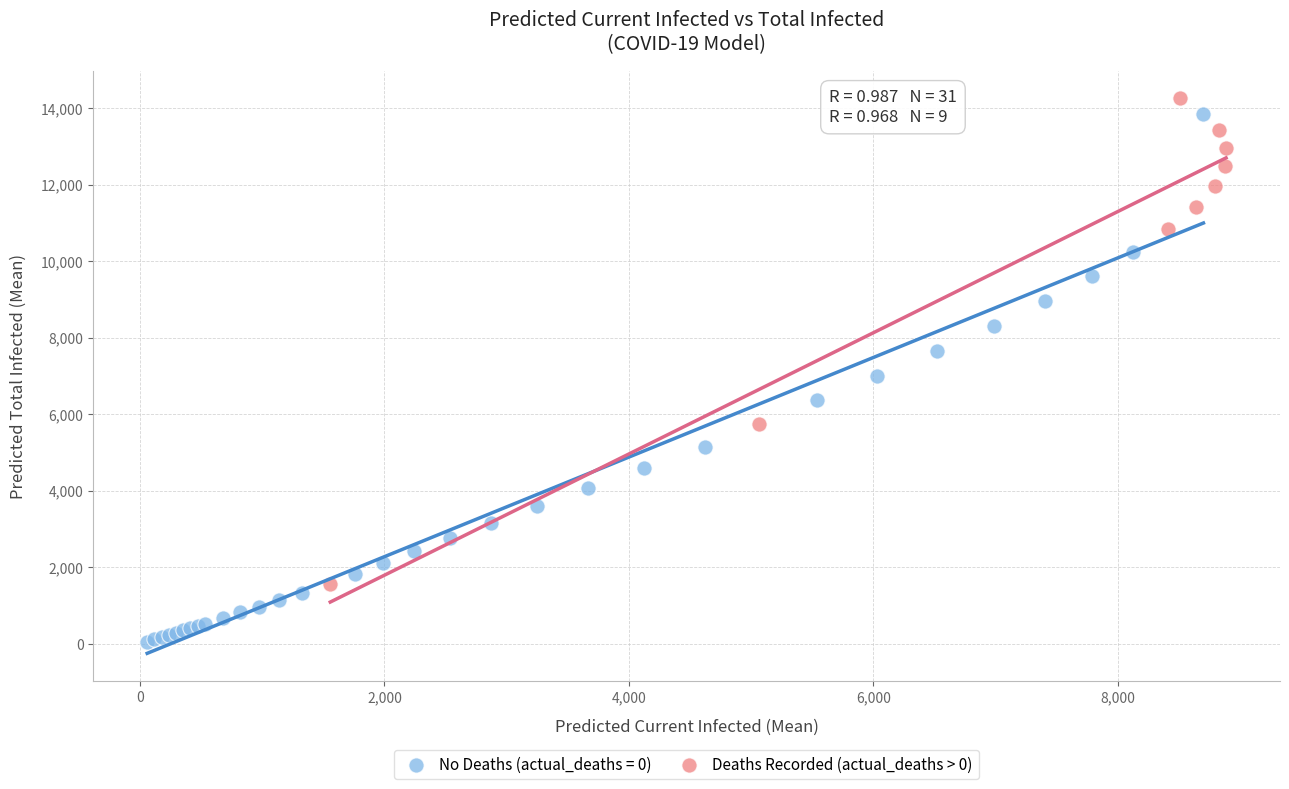

Which series contains the lowest Y value?

No Deaths (actual_deaths = 0)